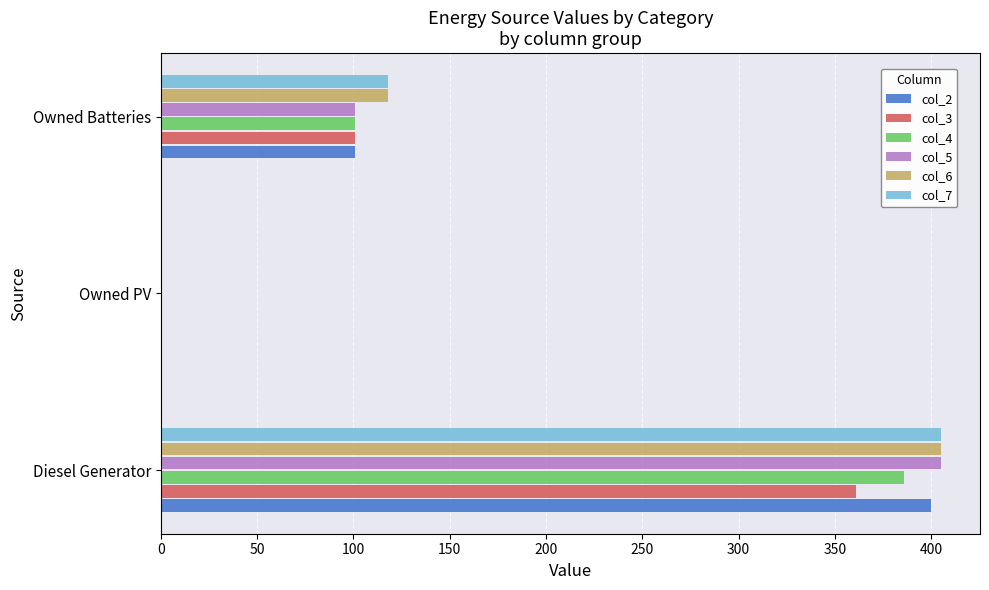

What is the average value of the col_3 series?

154.0